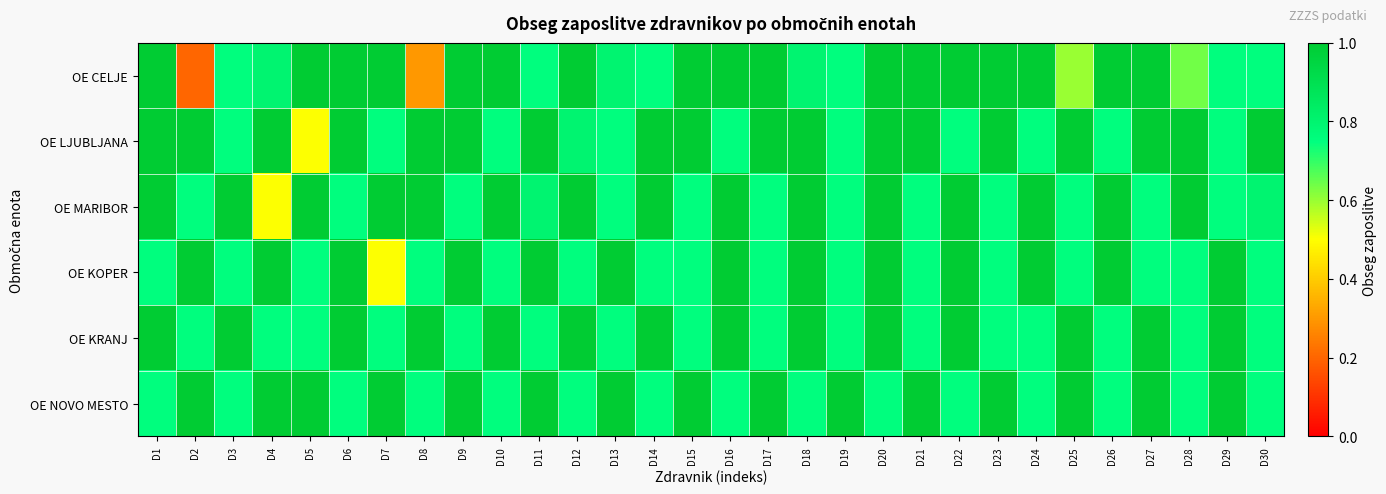

Which series has the widest spread of values?

OE CELJE